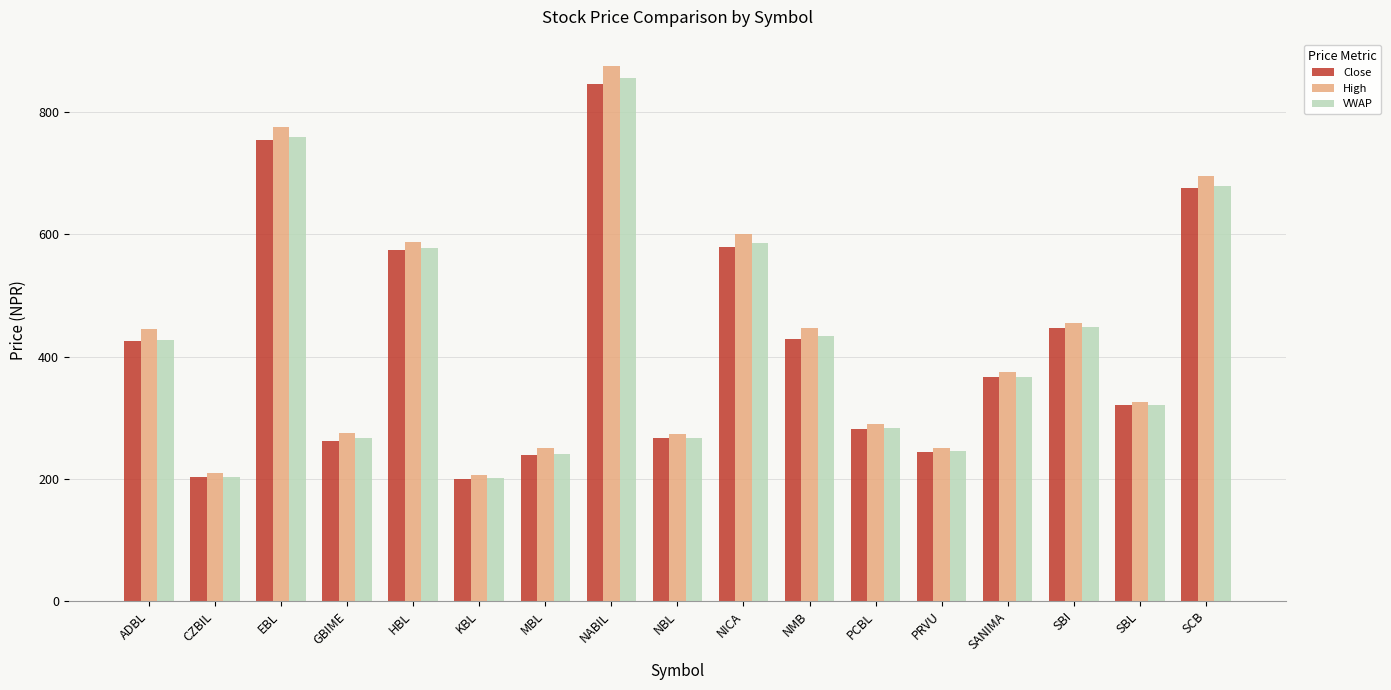

Where is Close nearest to the value 522?

HBL